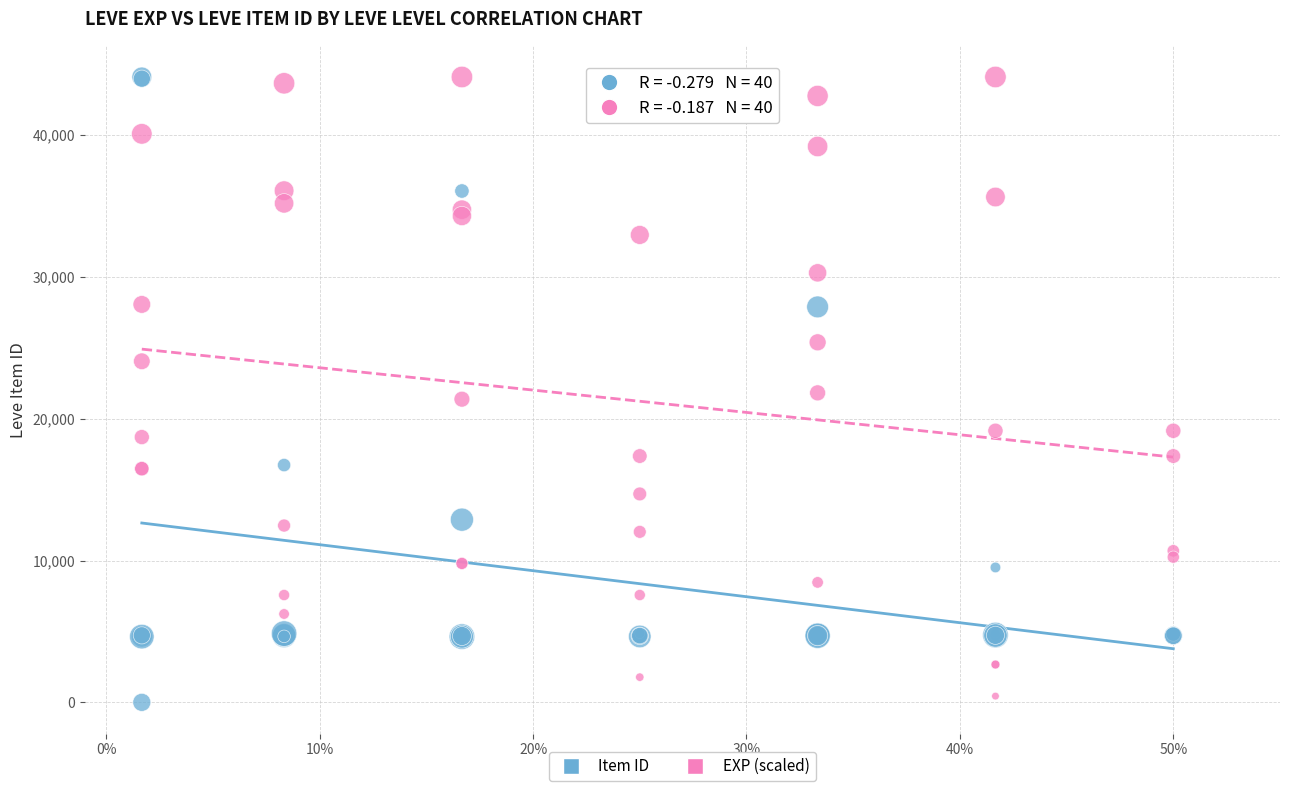

What are all the series names shown in the legend?

Item ID, EXP (scaled)